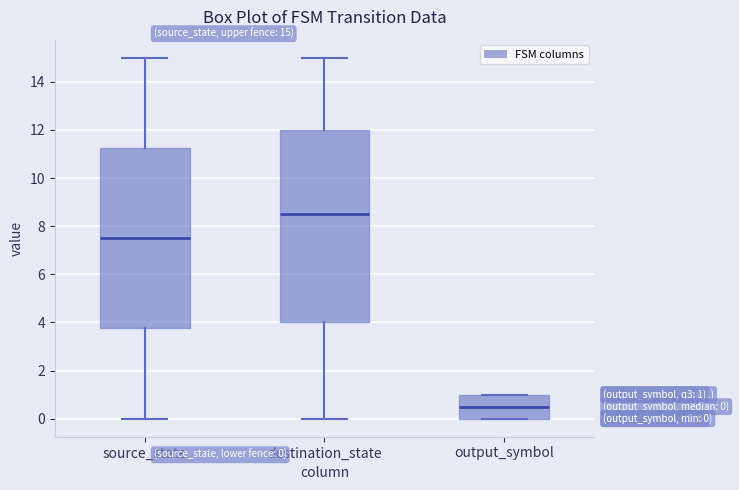

Comparing the boxes themselves (not the whiskers), which one is the tallest?

destination_state